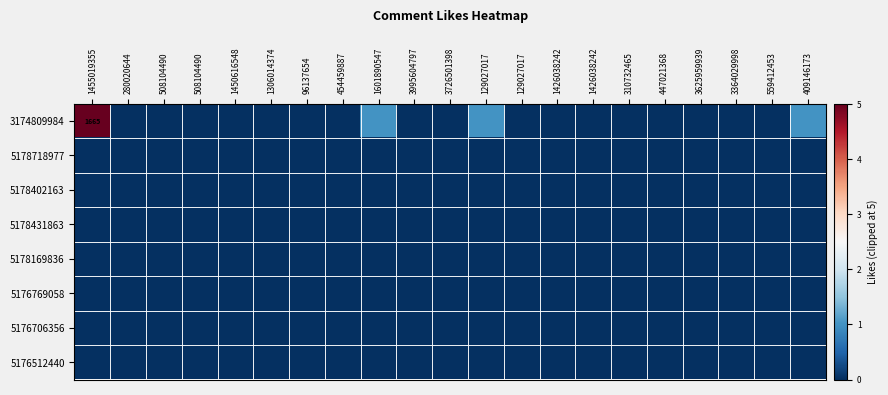

Which category has the lowest value in the 5178718977 series?

1455019355